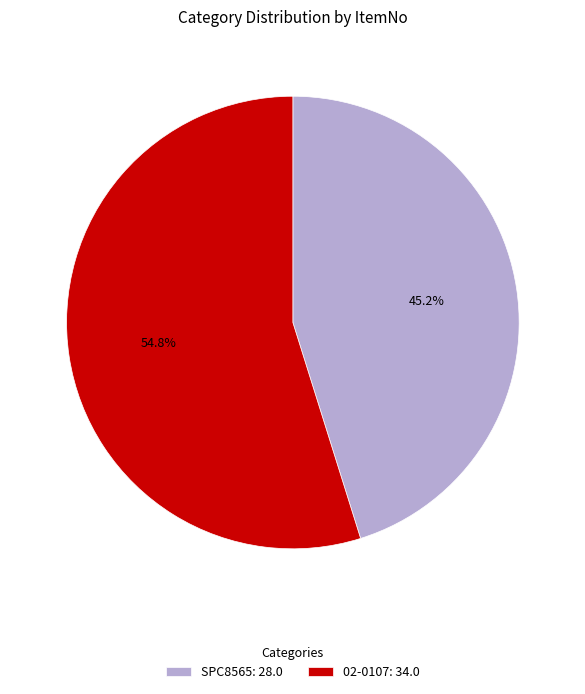

Is there any slice that represents more than half of the pie?

Yes